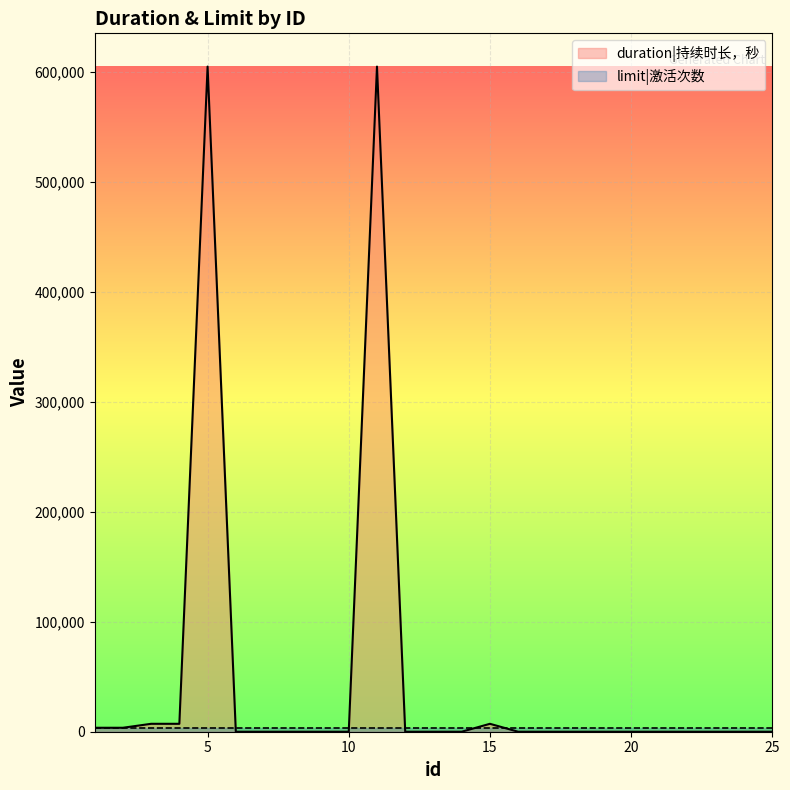

The value at 21 is 255556. True or false?

False